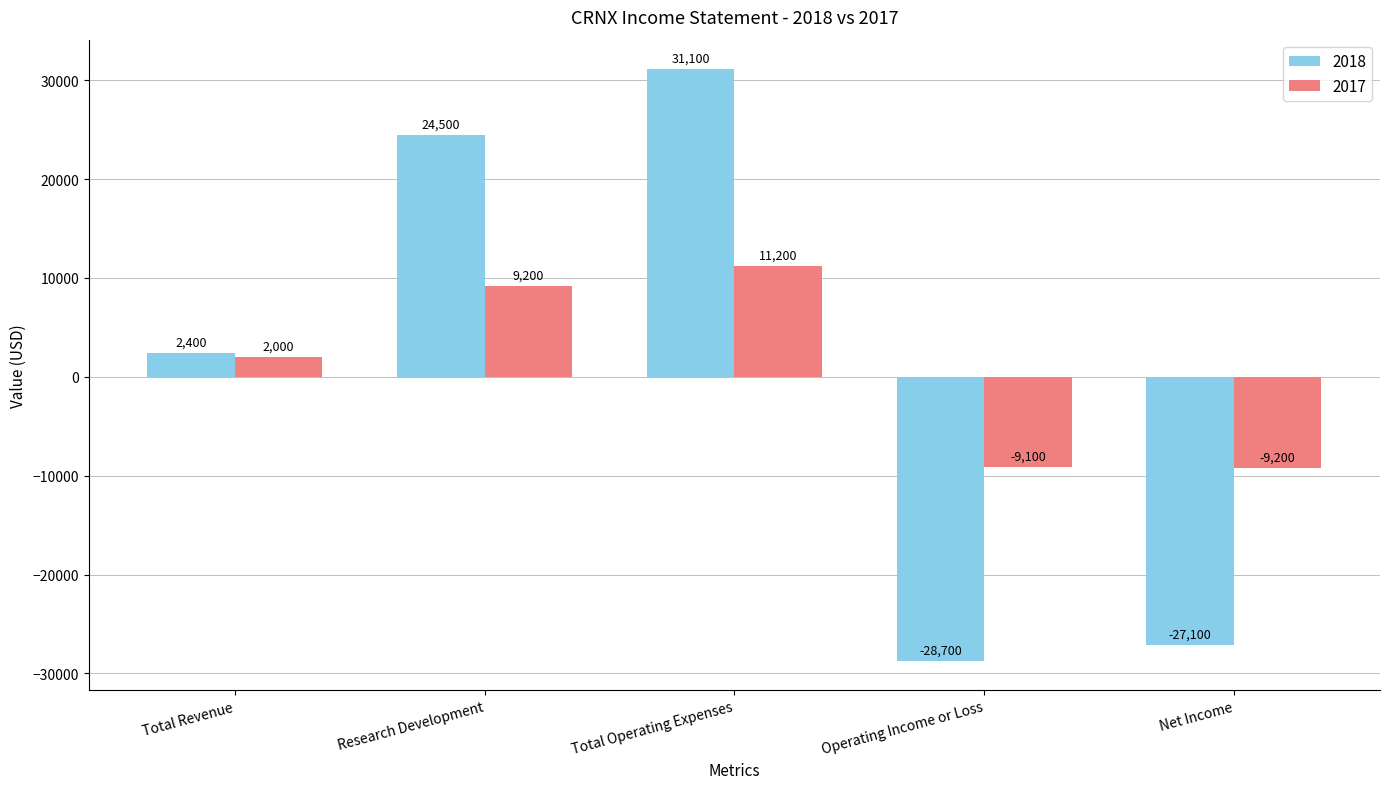

What is the smallest value displayed?

-28700